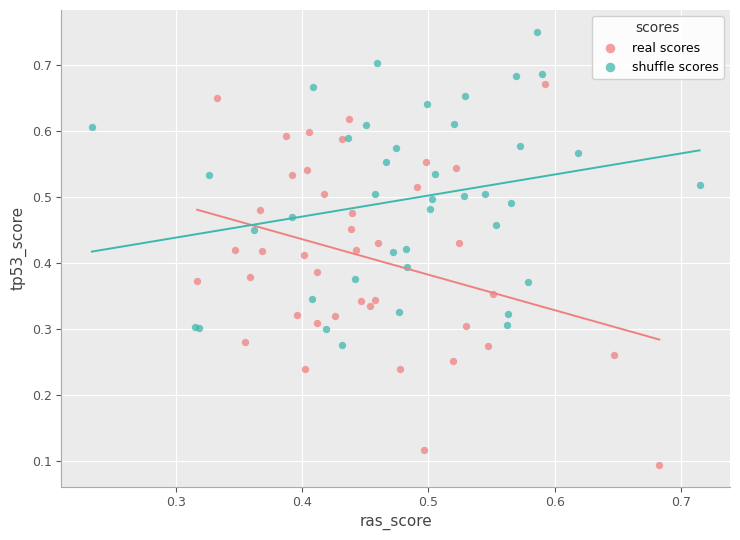

Which series contains the lowest Y value?

real scores